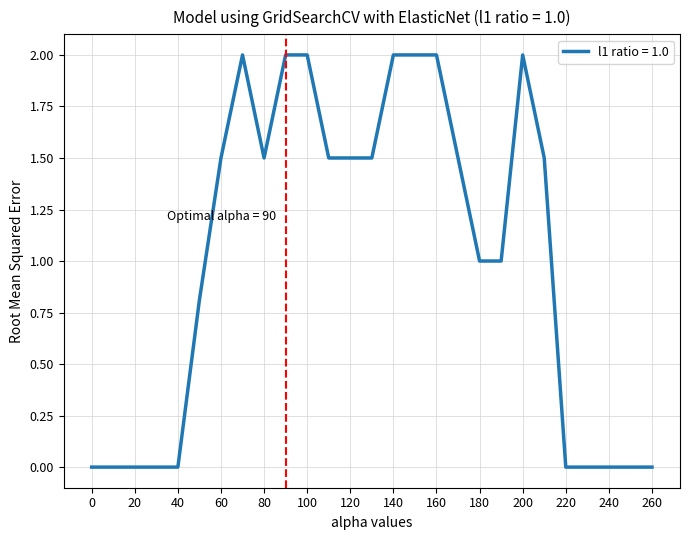

What is the difference between the maximum and minimum values?

2.0